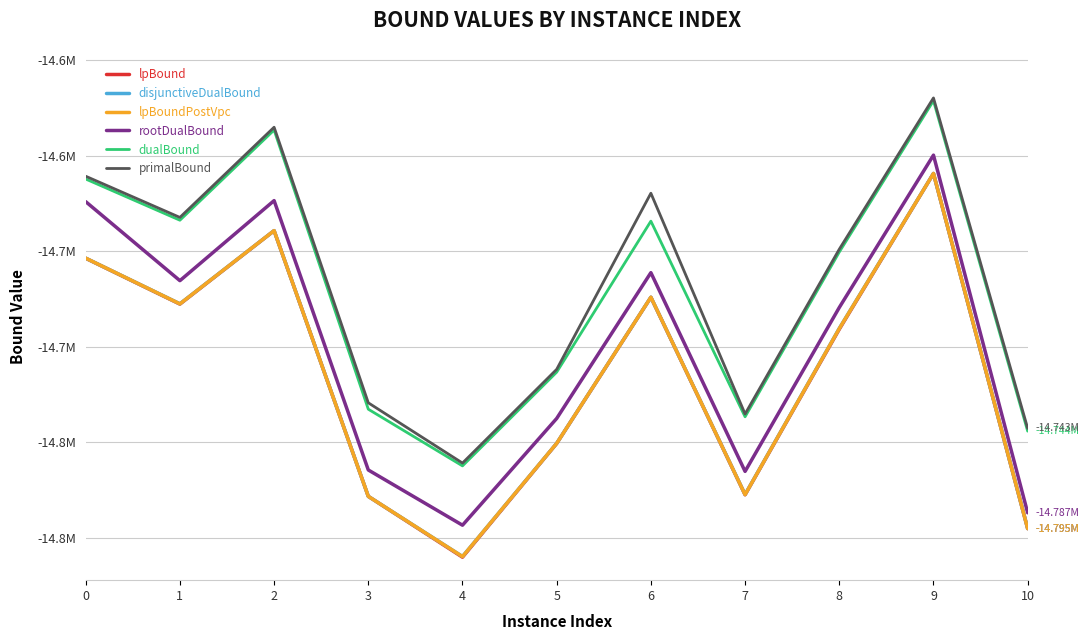

Reading left to right, extract all data points from this chart.

lpBound: -14653654.8	-14677636.4	-14639227.6	-14778227.5	-14810059.0	-14750553.0	-14674087.1	-14777405.3	-14690783.1	-14609309.1	-14795109.0
disjunctiveDualBound: -14653590.4	-14677469.3	-14639194.5	-14778227.5	-14809685.1	-14750473.9	-14674021.5	-14777249.2	-14690331.9	-14609293.3	-14795082.0
lpBoundPostVpc: -14653590.4	-14677505.4	-14639199.0	-14778227.5	-14809726.9	-14750479.1	-14674026.7	-14777306.5	-14690421.2	-14609293.3	-14795083.9
rootDualBound: -14624030.0	-14665365.3	-14623476.2	-14764419.4	-14793317.2	-14737456.5	-14661175.1	-14765163.0	-14679409.2	-14599693.6	-14786809.3
dualBound: -14612192.0	-14633737.7	-14586543.4	-14732622.1	-14762277.6	-14713229.2	-14634232.4	-14736591.2	-14650385.4	-14571209.6	-14744102.6
primalBound: -14610731.0	-14632274.8	-14585085.0	-14729271.7	-14760801.5	-14711758.4	-14619616.0	-14735119.5	-14648921.4	-14569753.6	-14742630.9